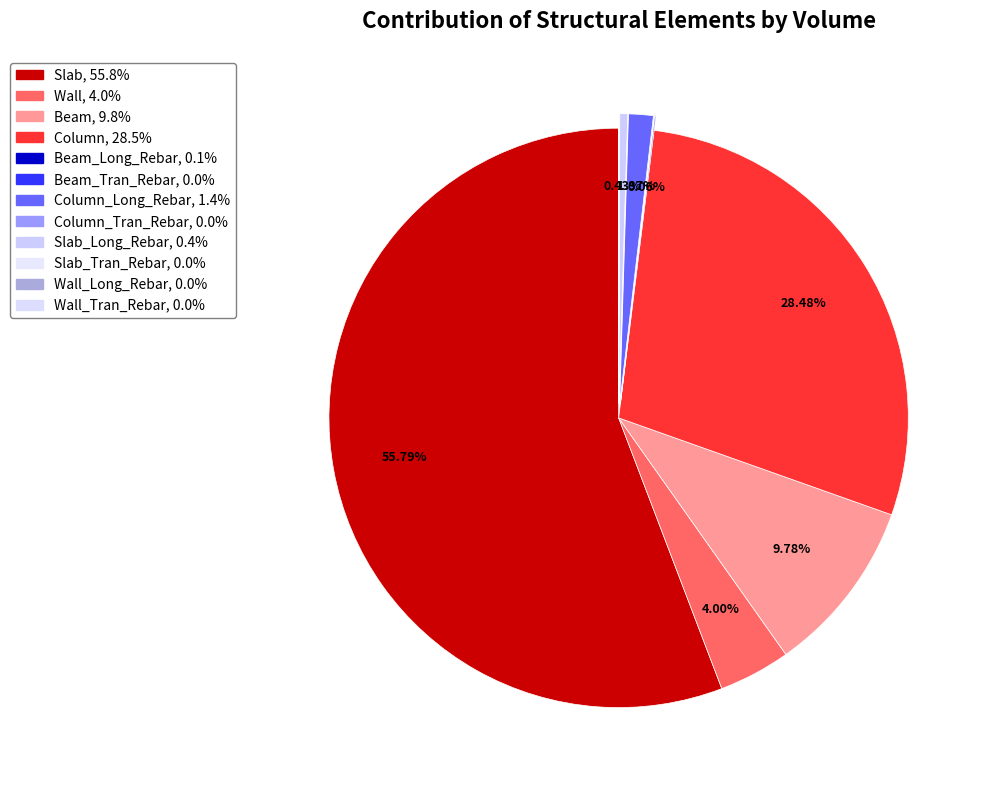

What is the smallest slice in the pie chart?

Slab_Tran_Rebar